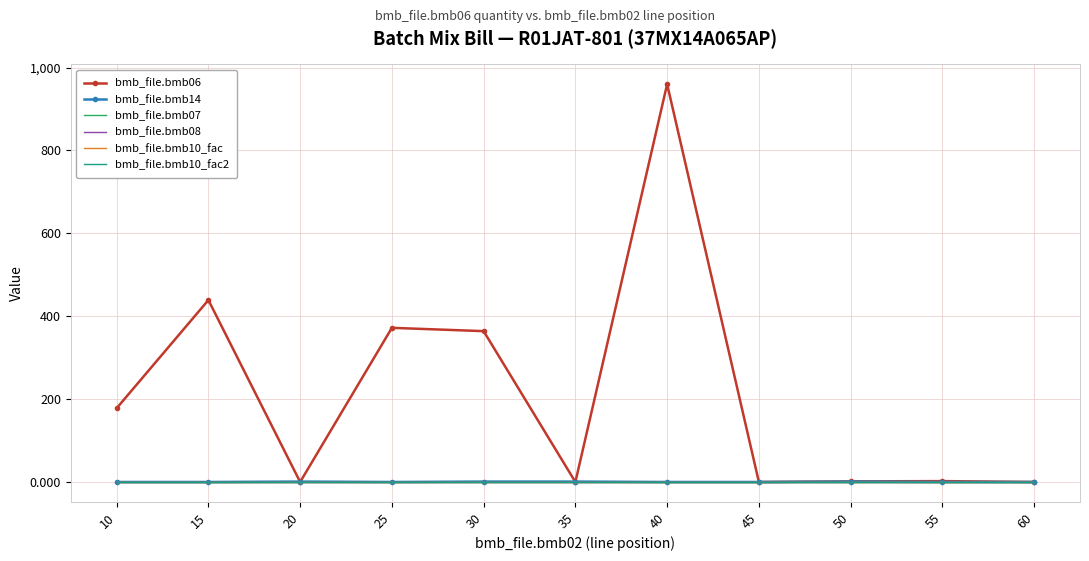

Which series has the largest range (max minus min)?

bmb_file.bmb06